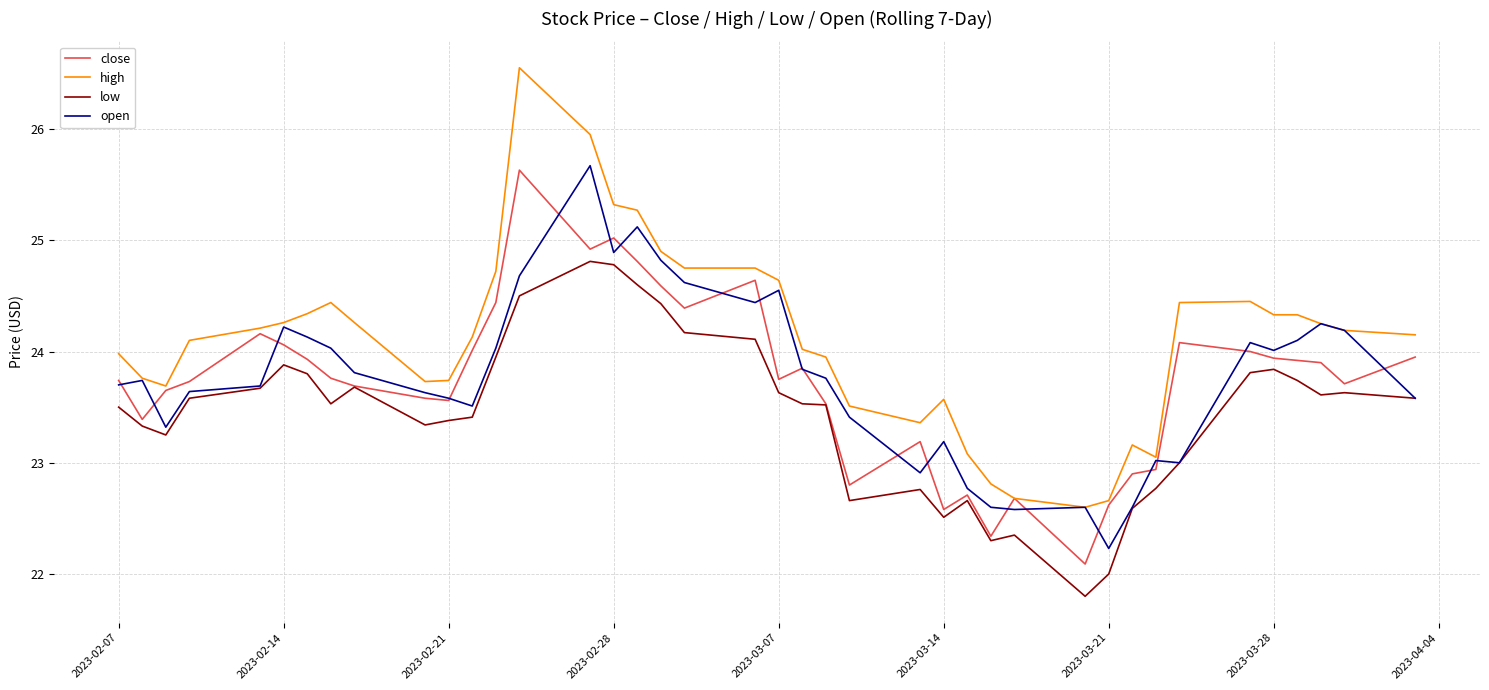

What is the minimum value for close?

22.1